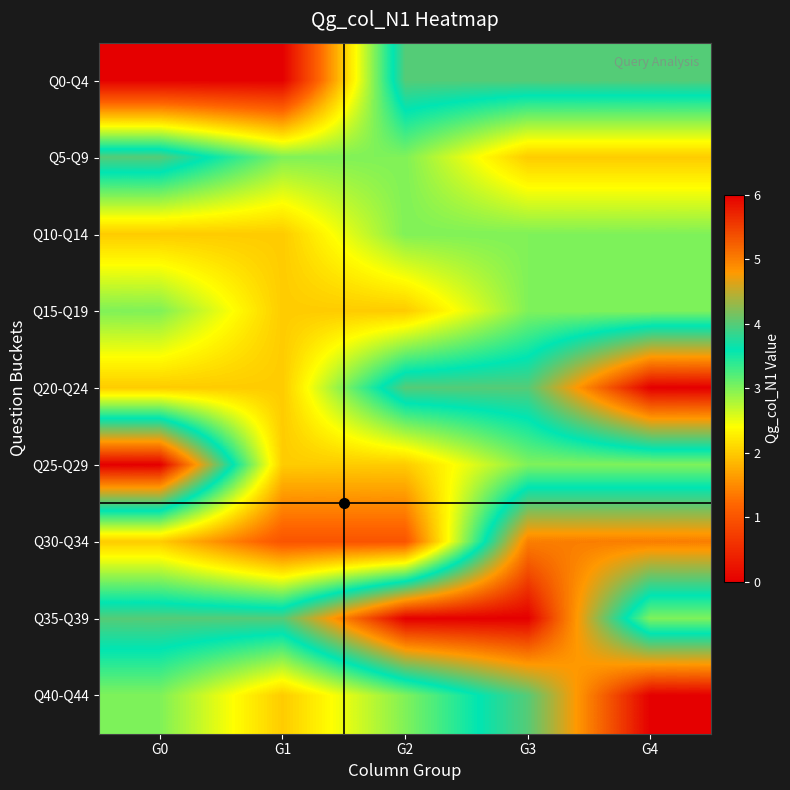

Reading left to right, list all the values displayed in this chart.

Q0-Q4: G0=0	G1=0	G2=4	G3=4	G4=4
Q5-Q9: G0=4	G1=3	G2=3	G3=2	G4=2
Q10-Q14: G0=2	G1=2	G2=3	G3=3	G4=3
Q15-Q19: G0=3	G1=2	G2=2	G3=3	G4=3
Q20-Q24: G0=2	G1=2	G2=4	G3=4	G4=6
Q25-Q29: G0=6	G1=2	G2=2	G3=3	G4=3
Q30-Q34: G0=2	G1=1	G2=1	G3=5	G4=5
Q35-Q39: G0=4	G1=4	G2=6	G3=6	G4=3
Q40-Q44: G0=3	G1=2	G2=3	G3=4	G4=6